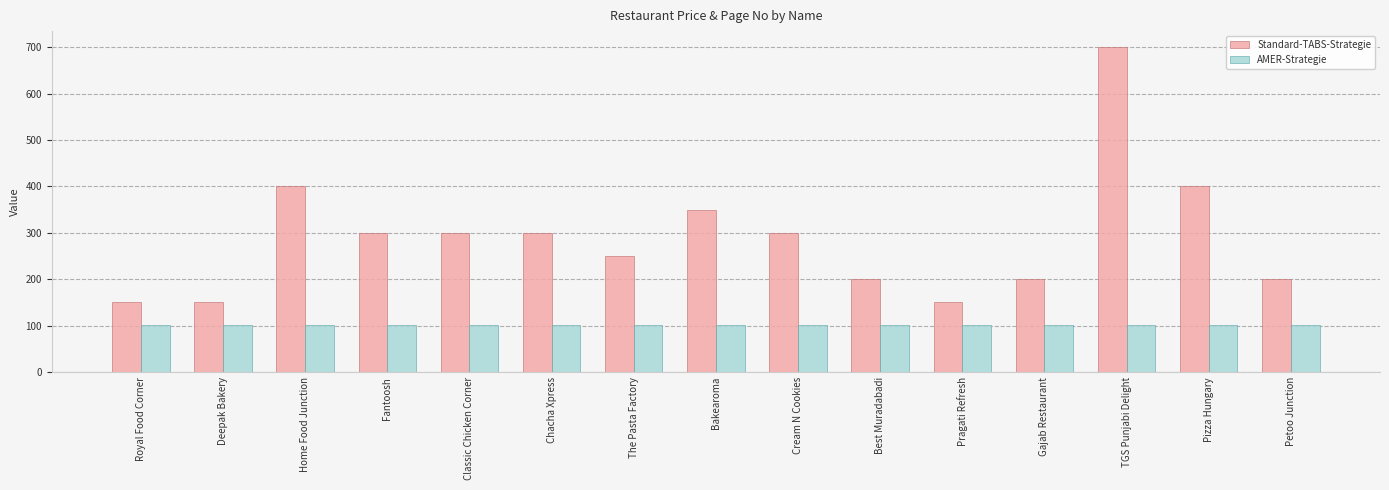

At which category is the sum across all series the highest?

TGS Punjabi Delight